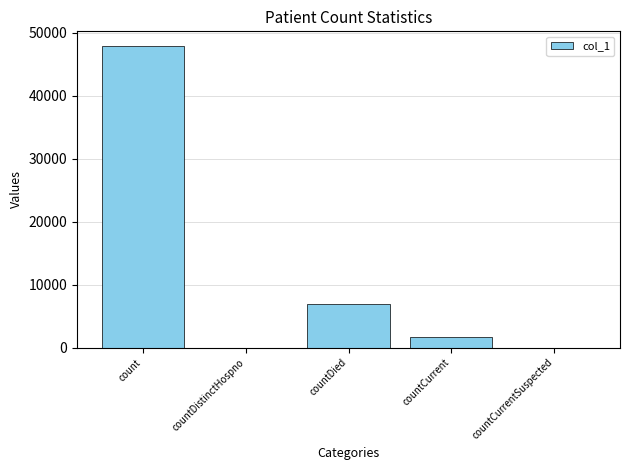

At which label is the value closest to 23901?

countDied